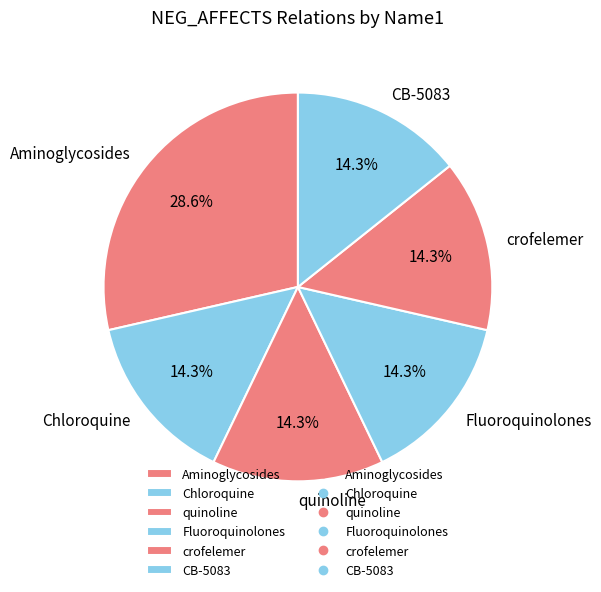

The CB-5083 slice represents 14% of the pie. True or false?

True